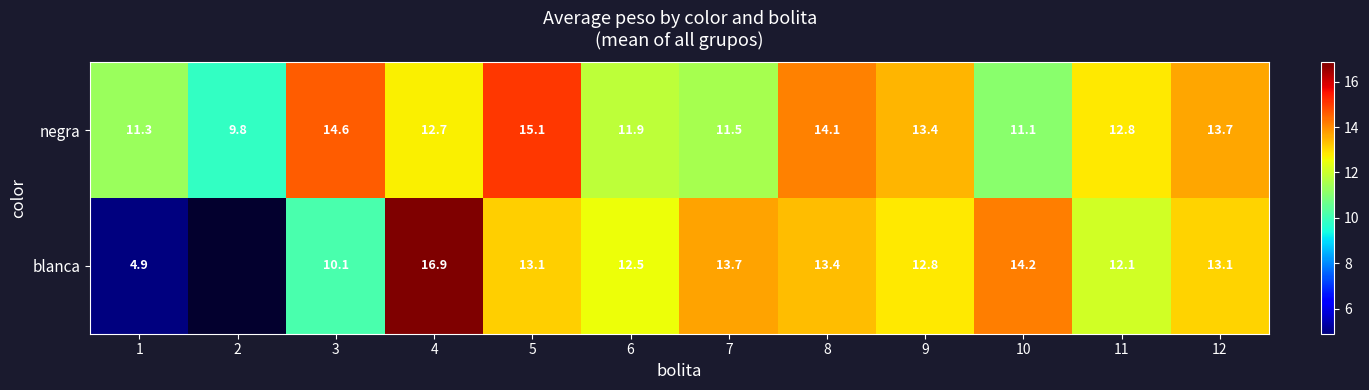

Where is negra nearest to the value 12?

6